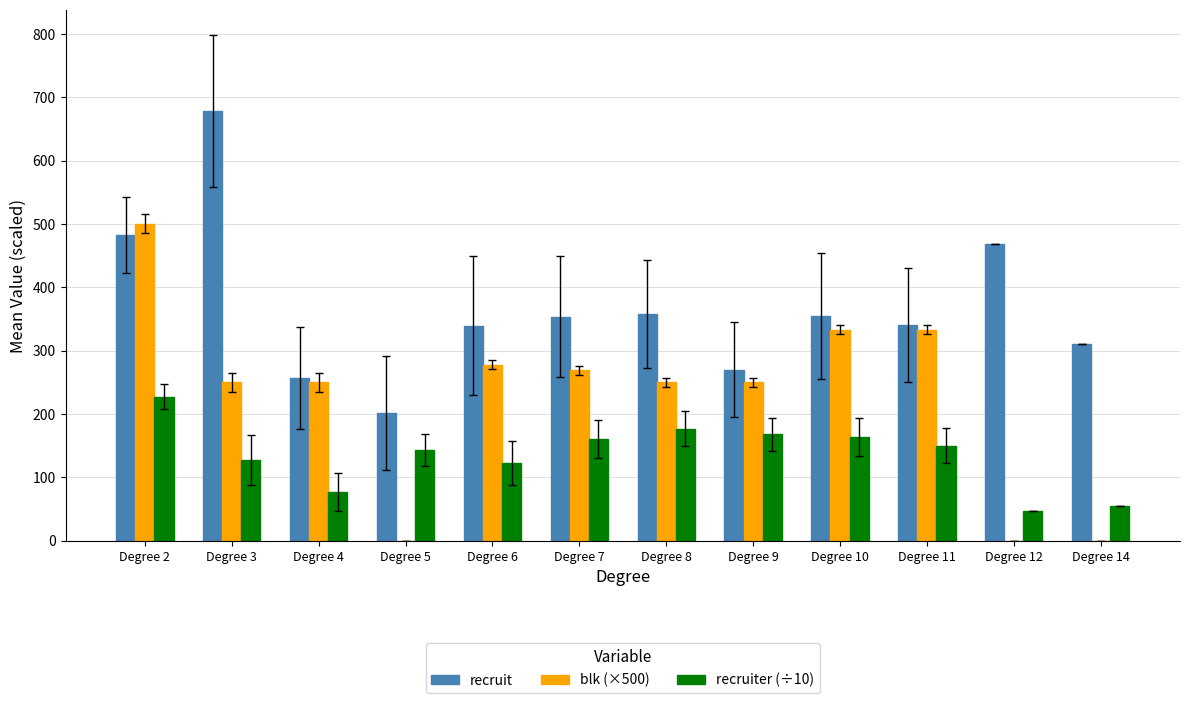

At which category does the chart reach its peak across all series?

Degree 3